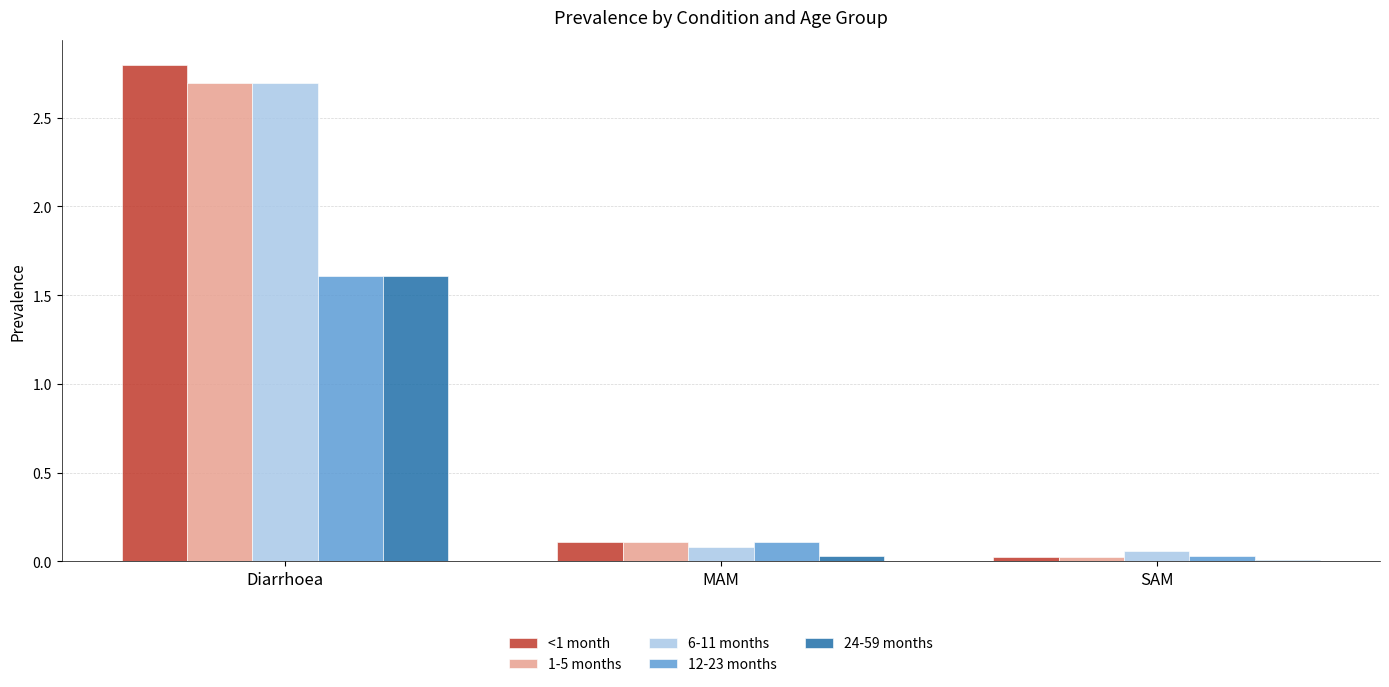

Where is 1-5 months nearest to the value 1?

MAM